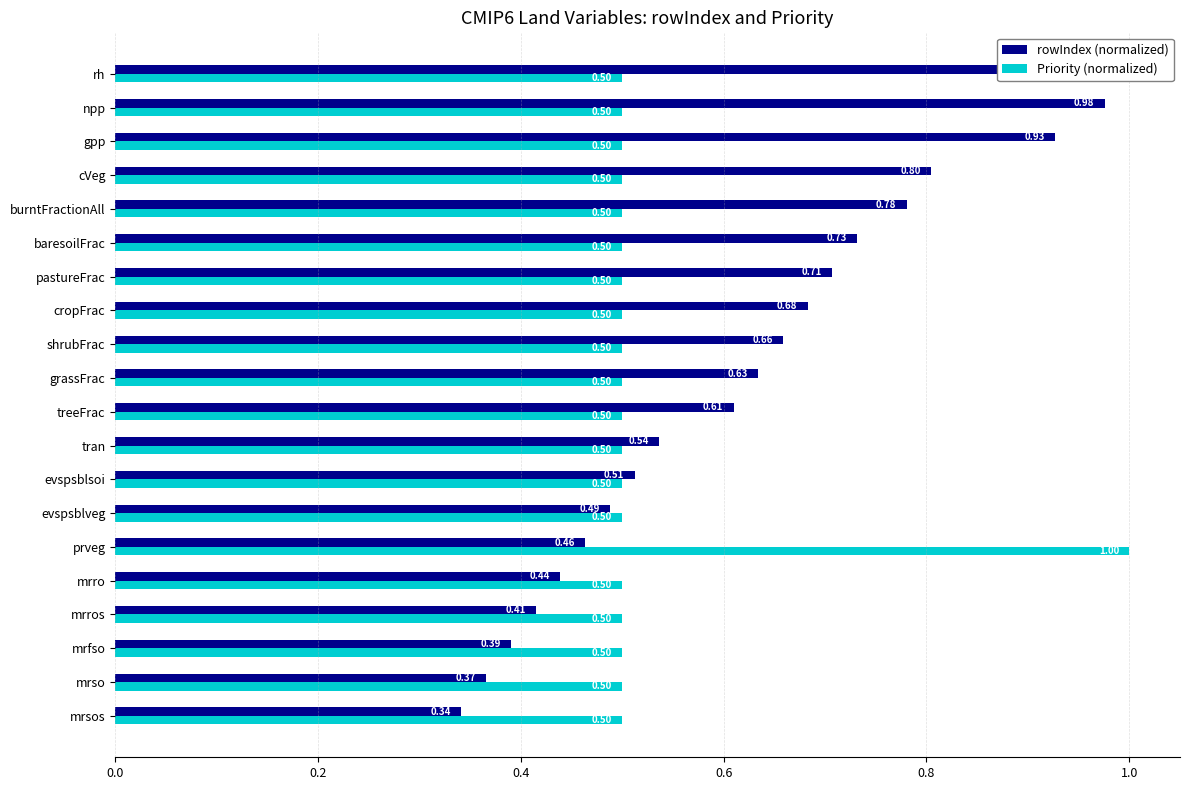

Does the chart contain stacked bars?

No